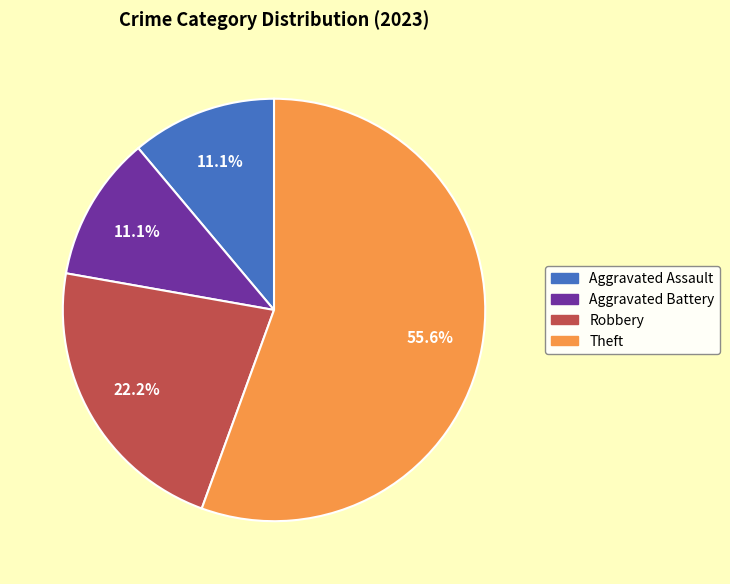

Approximately how many times larger is the value at Aggravated Assault compared to Theft?

0.2